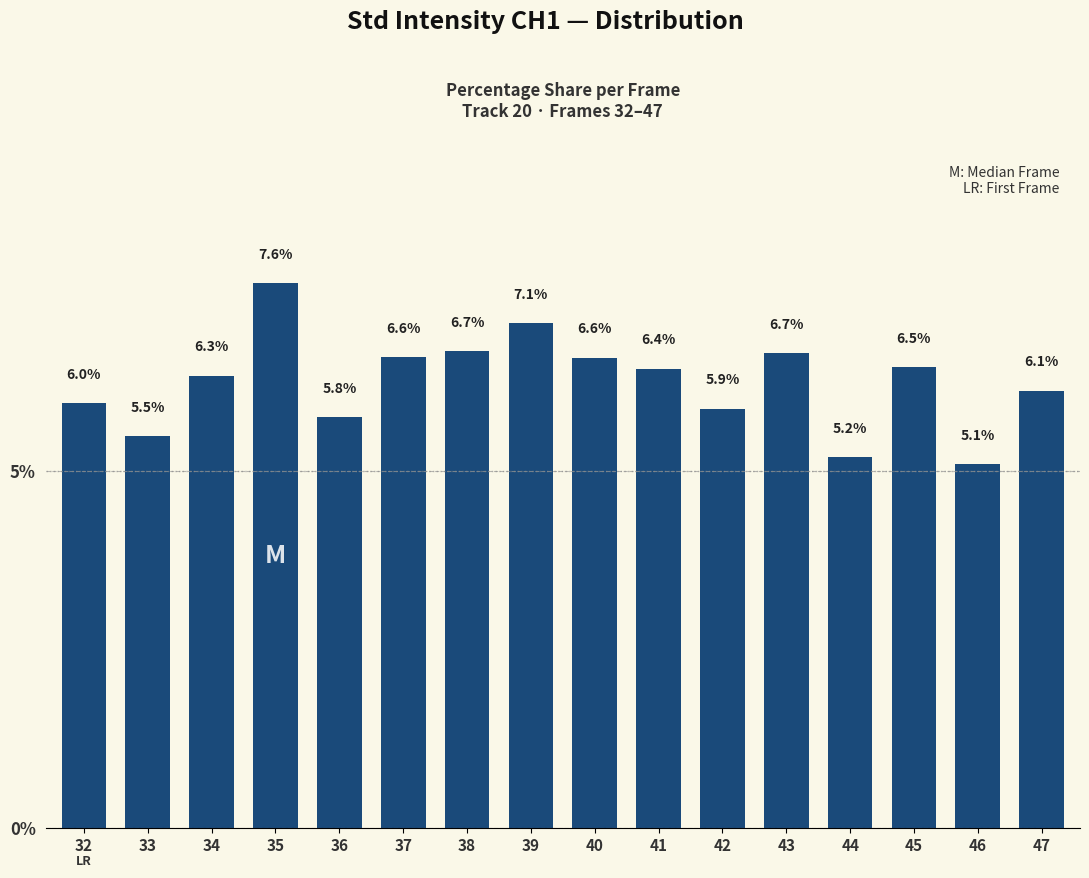

What is the sum of all values?

100.0